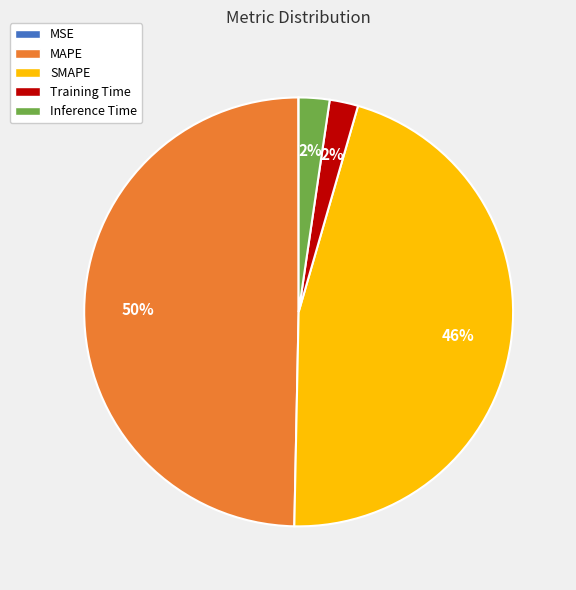

Between MAPE and Inference Time, which is larger?

MAPE